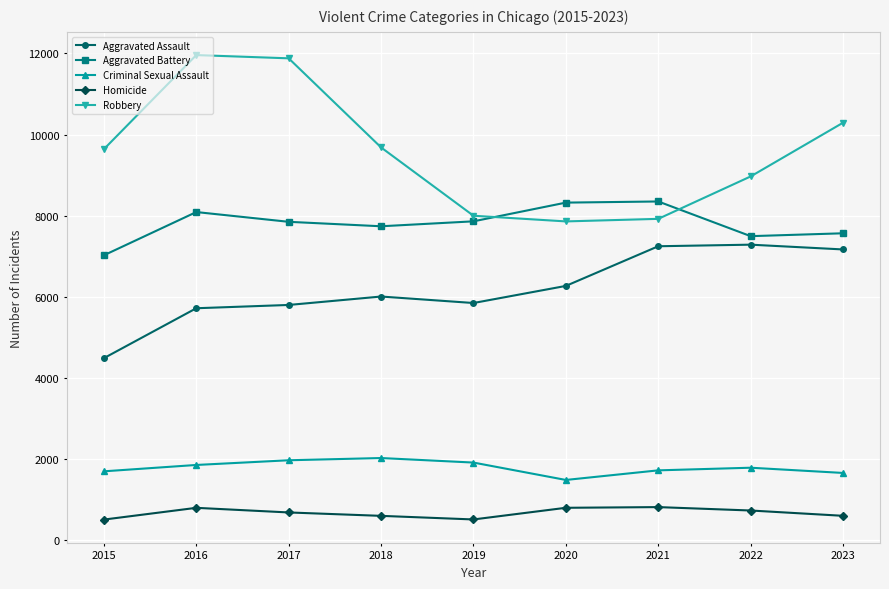

True or false: Aggravated Assault and Robbery cross at least once.

False